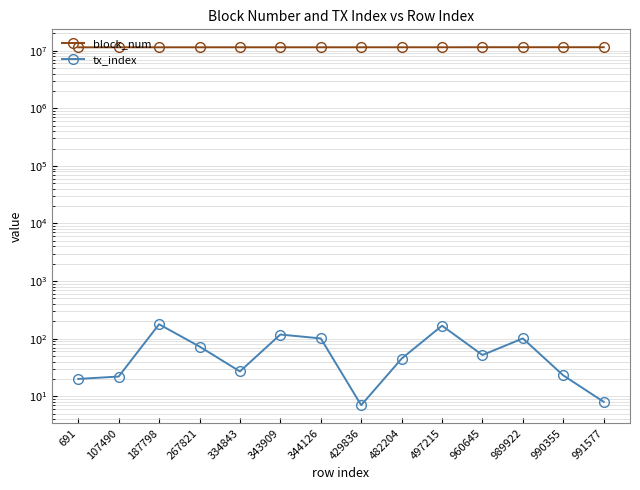

The tx_index series shows 160 at 989922. True or false?

False